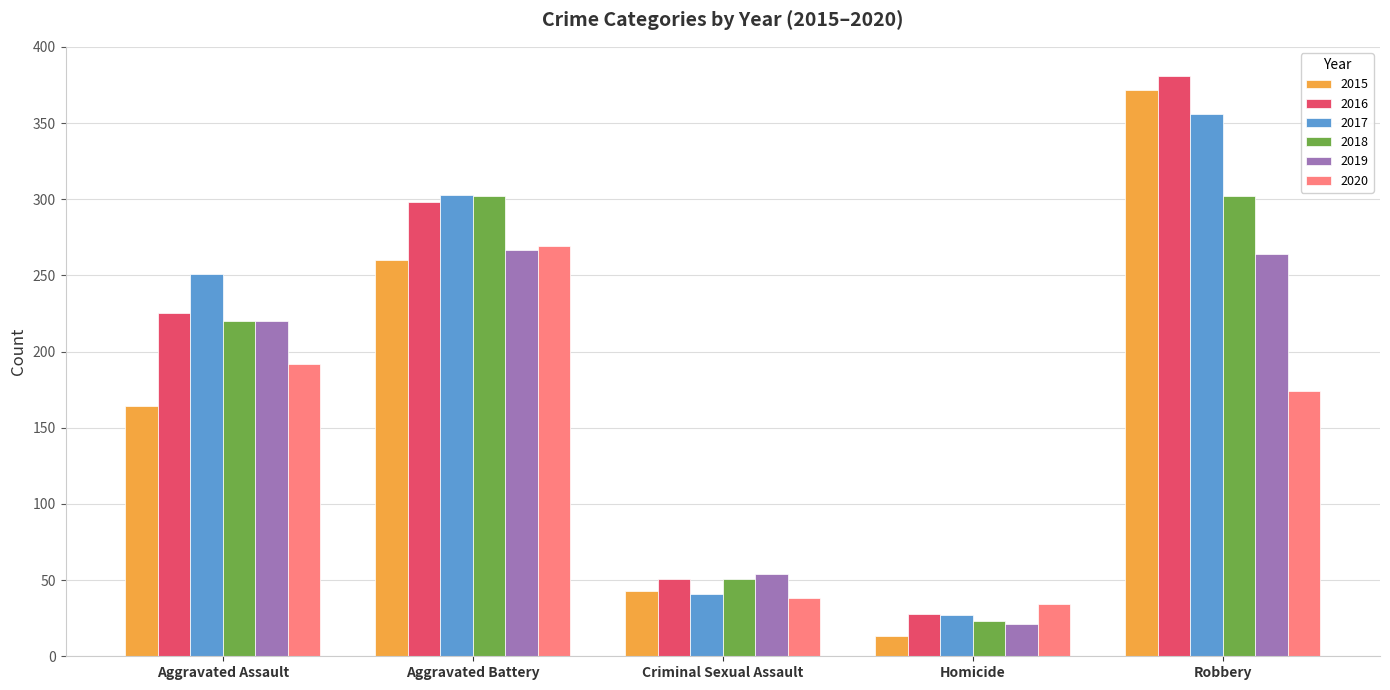

What position from the left is Robbery?

5